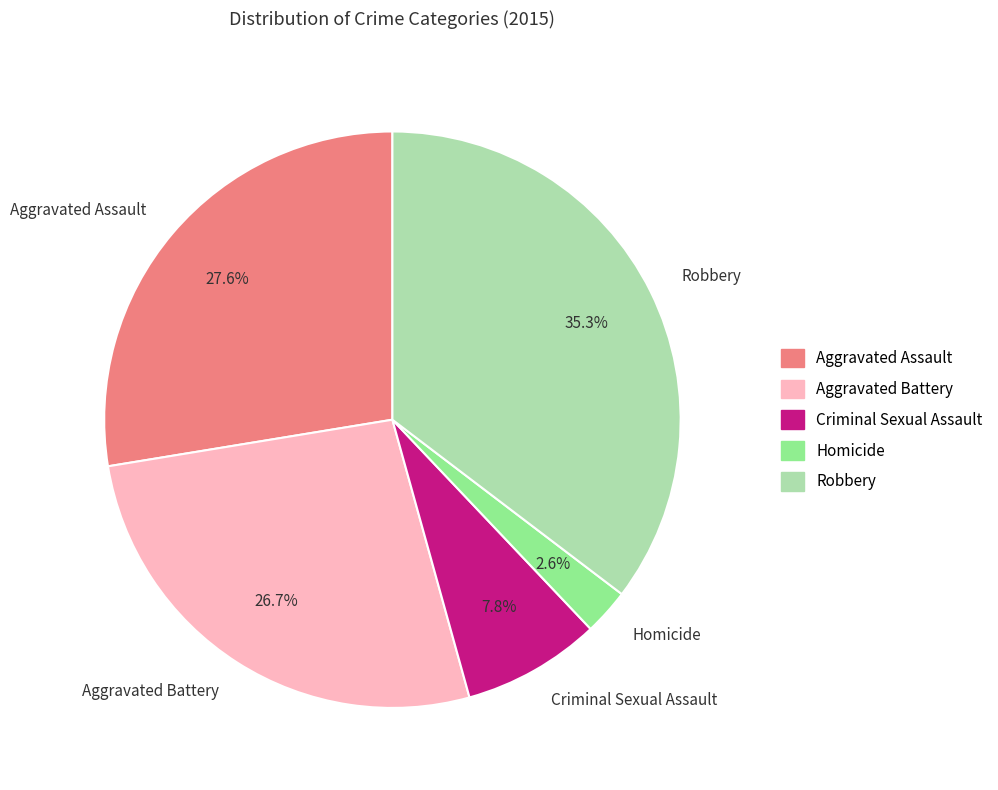

Rank the categories by value from highest to lowest.

Robbery, Aggravated Assault, Aggravated Battery, Criminal Sexual Assault, Homicide